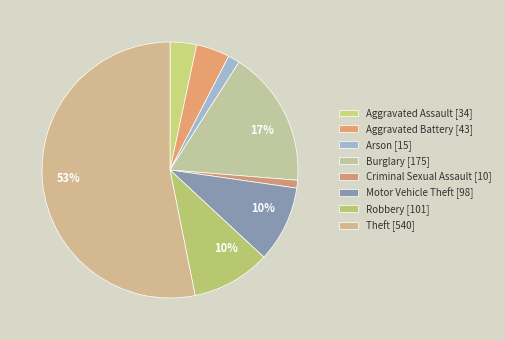

Count the number of slices in the pie.

8